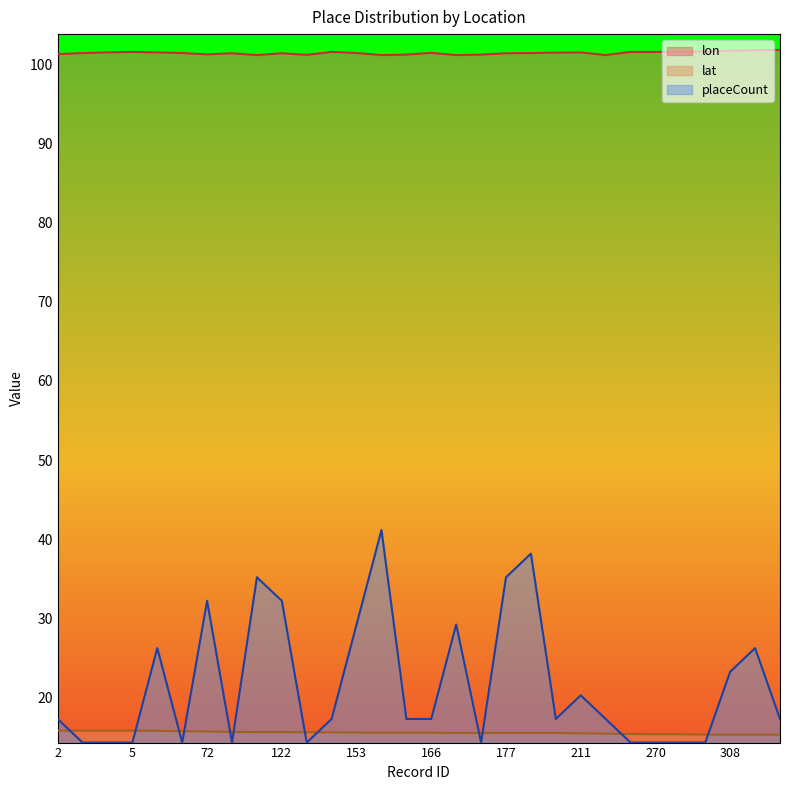

What are all the series names shown in the legend?

lon, lat, placeCount